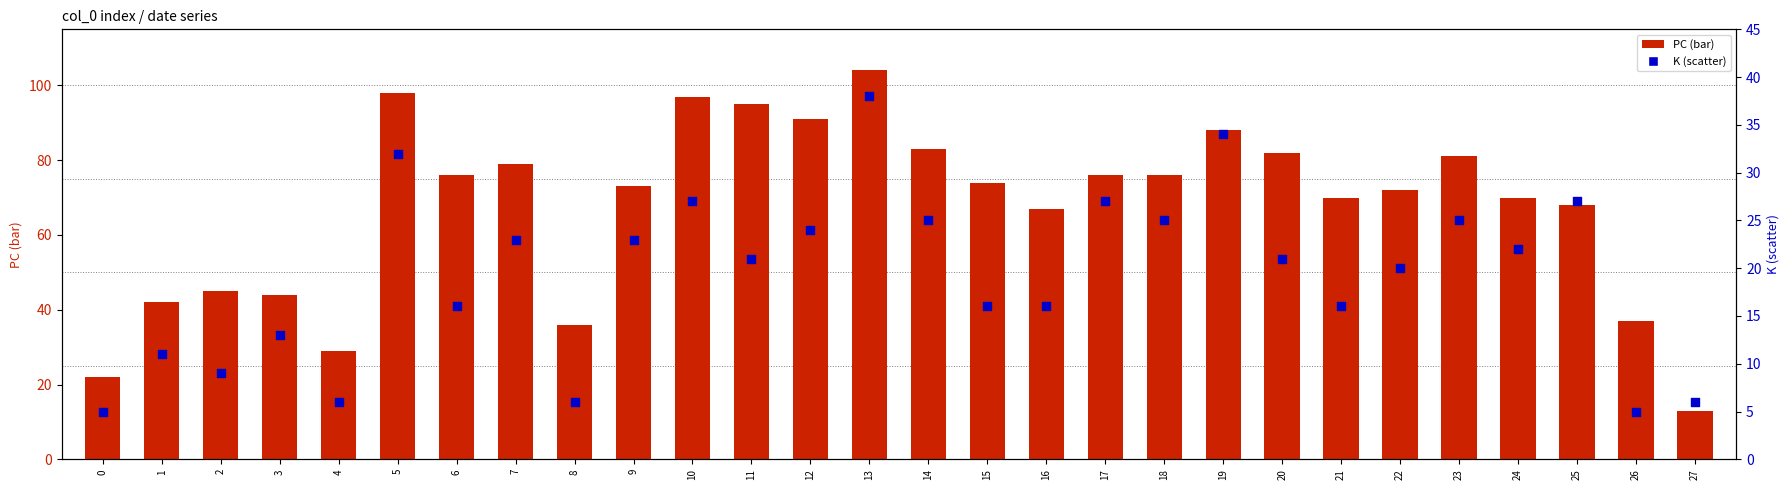

At which category is the sum across all series the highest?

13